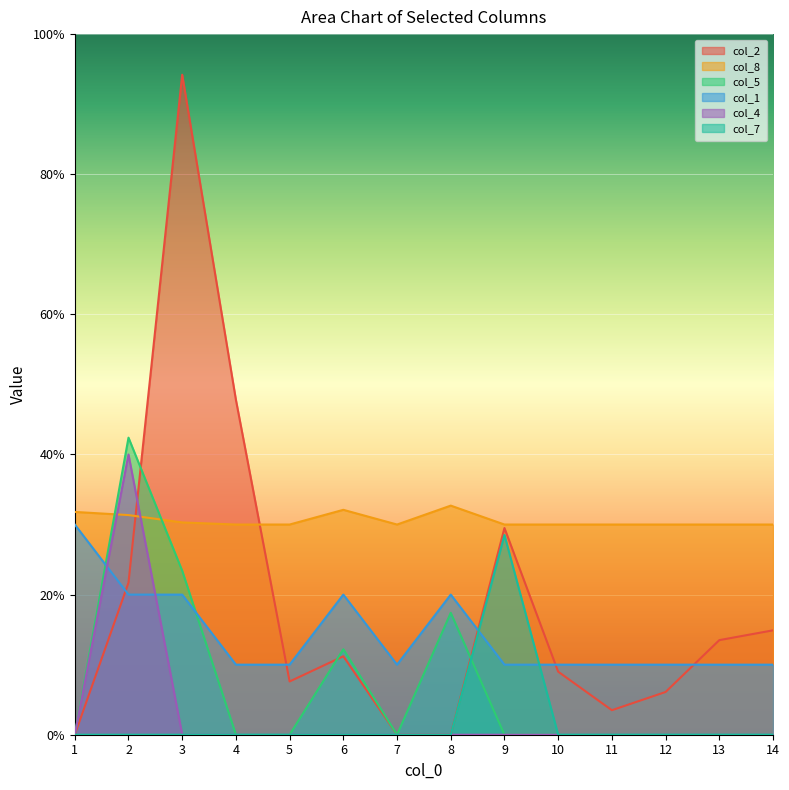

What is the highest value of the col_7 series?

28.5